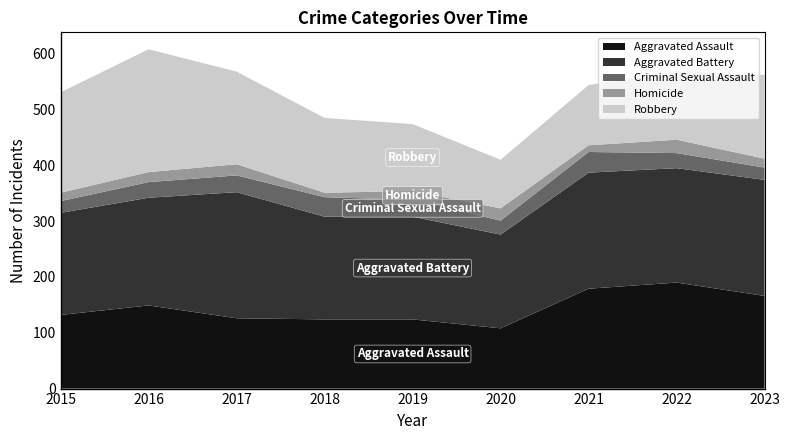

Reading left to right, what are all the values shown in this chart?

Aggravated Assault: 2015=132	2016=149	2017=126	2018=124	2019=124	2020=108	2021=179	2022=190	2023=166
Aggravated Battery: 2015=183	2016=193	2017=226	2018=184	2019=184	2020=168	2021=208	2022=205	2023=208
Criminal Sexual Assault: 2015=21	2016=28	2017=30	2018=35	2019=30	2020=25	2021=37	2022=27	2023=22
Homicide: 2015=15	2016=18	2017=20	2018=8	2019=16	2020=22	2021=12	2022=24	2023=16
Robbery: 2015=180	2016=220	2017=166	2018=134	2019=120	2020=87	2021=108	2022=123	2023=150